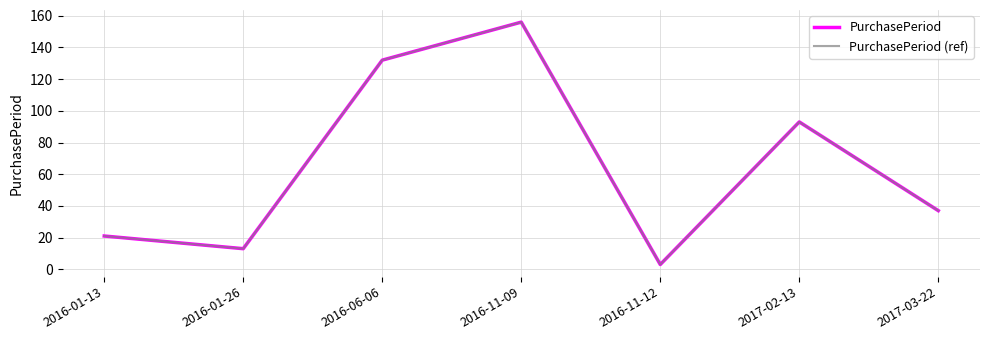

At which category does PurchasePeriod reach its first local valley?

2016-01-26